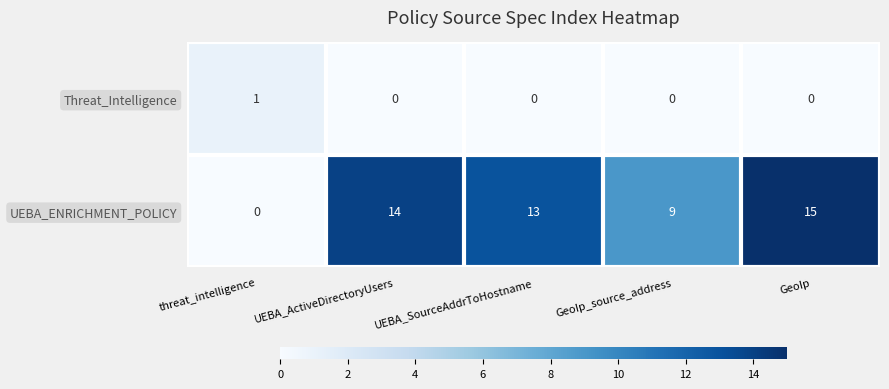

Rank the series by their average value, from highest to lowest.

UEBA_ENRICHMENT_POLICY, Threat_Intelligence